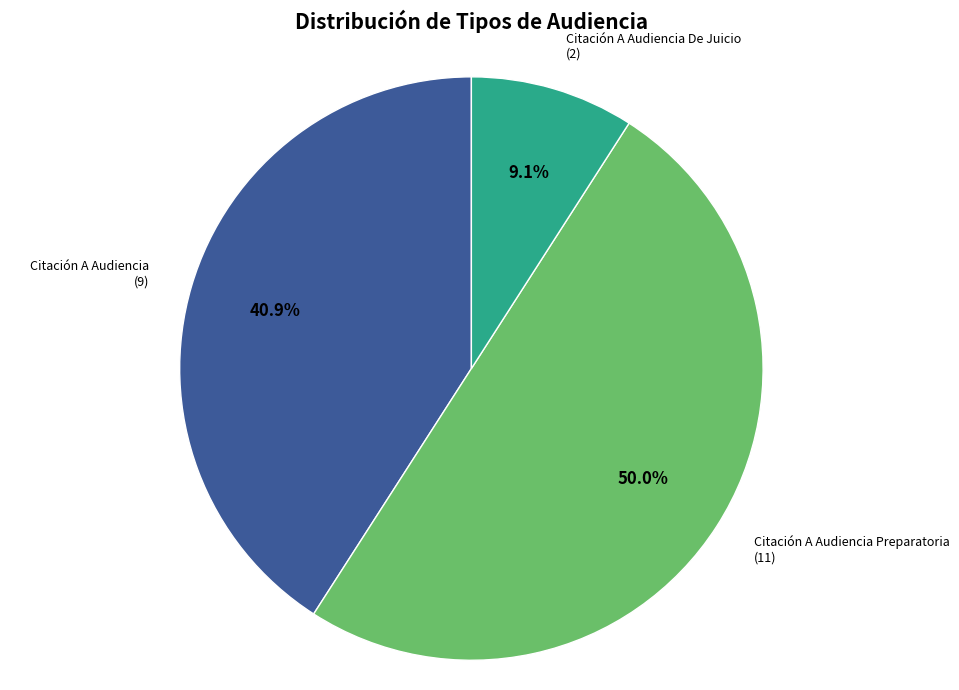

Count the number of slices in the pie.

3